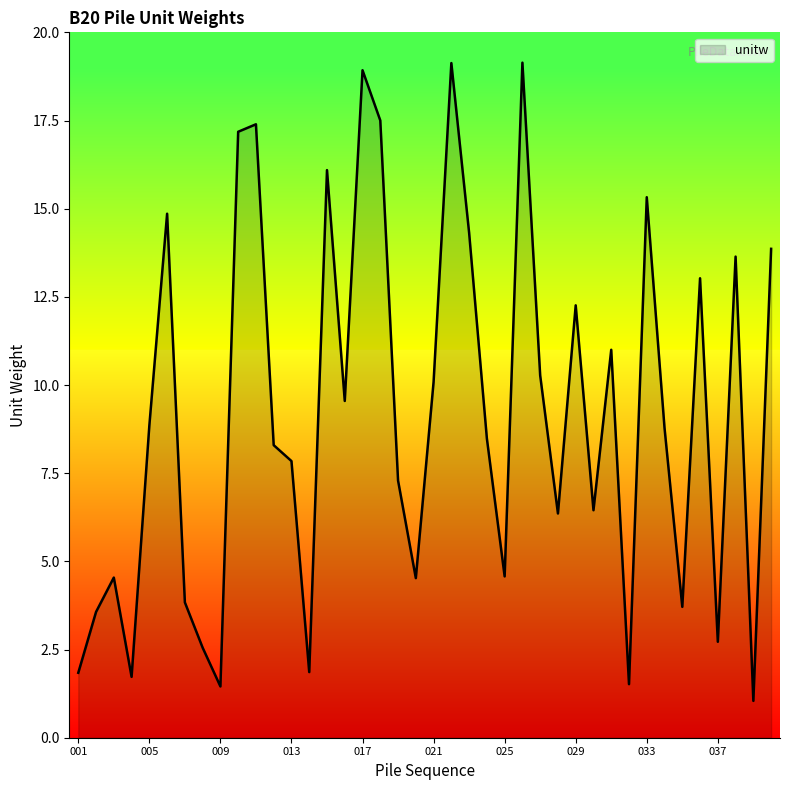

What is the minimum value shown in the chart?

1.0